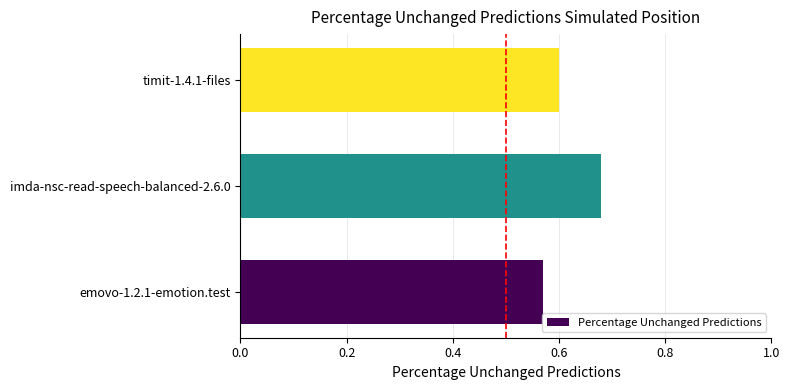

Between timit-1.4.1-files and imda-nsc-read-speech-balanced-2.6.0, which is larger?

imda-nsc-read-speech-balanced-2.6.0